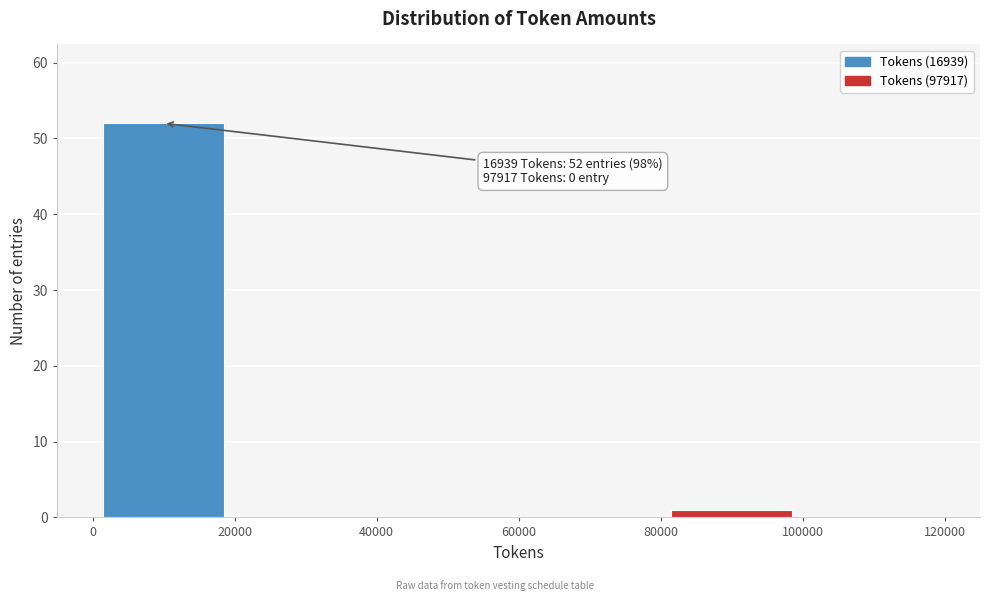

Over which range of the x-axis is the bar tallest?

0 to 20000